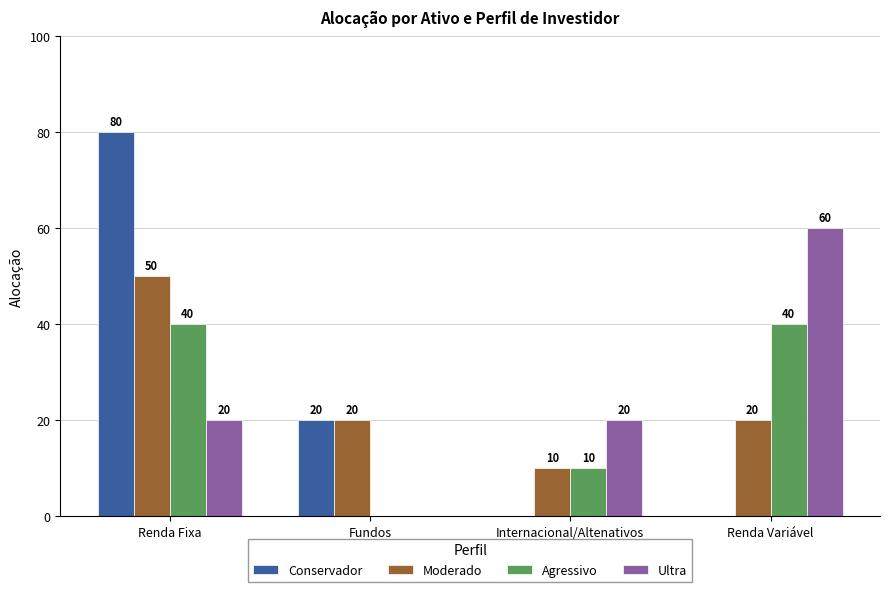

What are all the series names shown in the legend?

Conservador, Moderado, Agressivo, Ultra